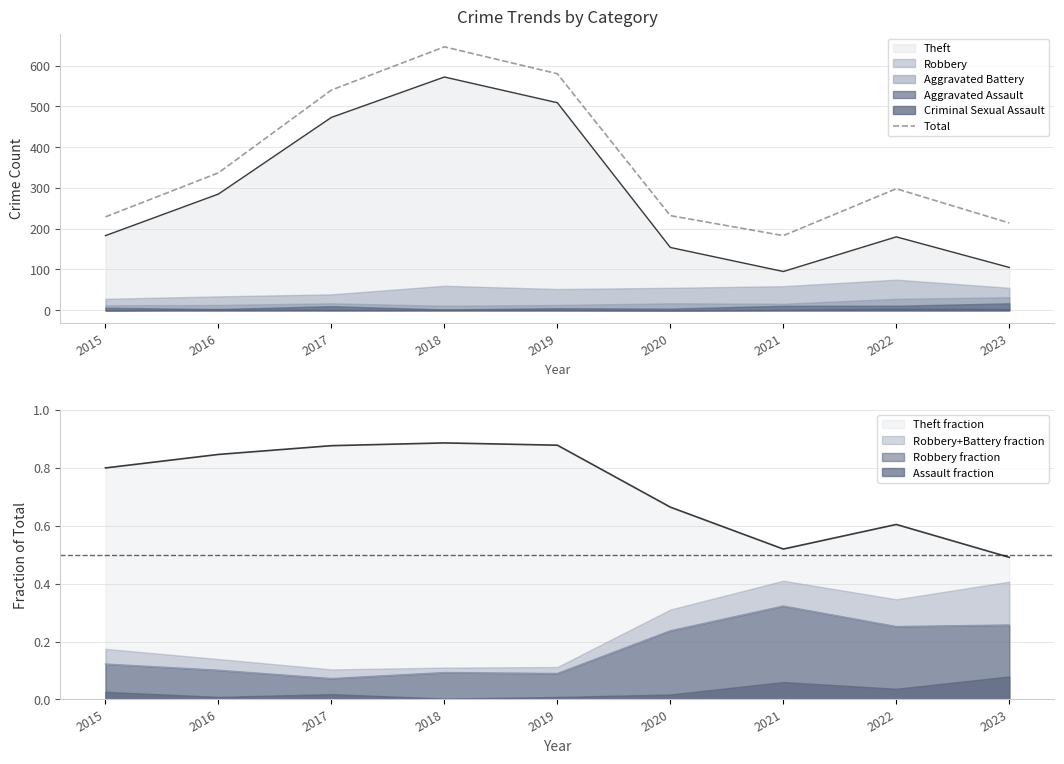

What is the ratio of the value at 2021 to the value at 2015?

0.8